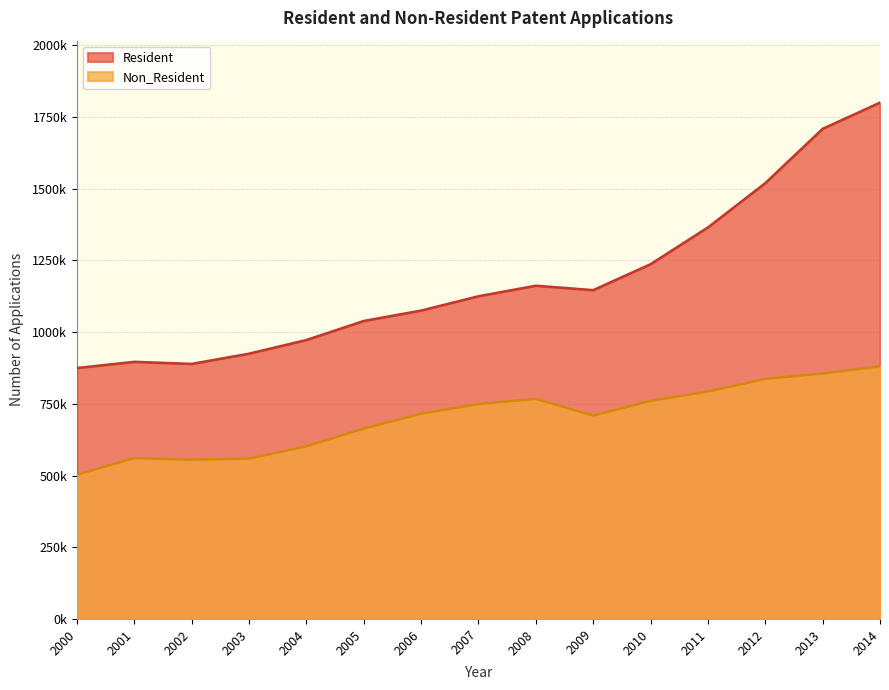

Where is the first local maximum for Non_Resident?

2001